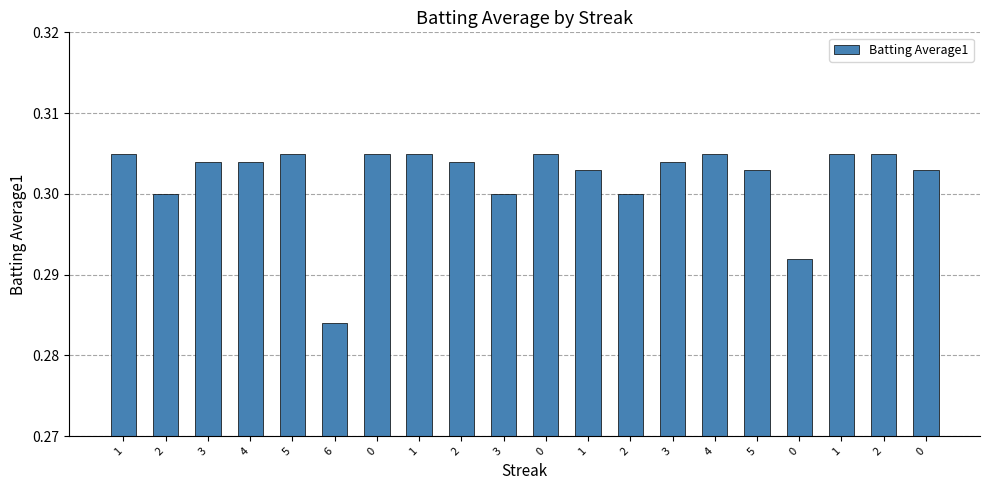

How many bars are there in total?

20